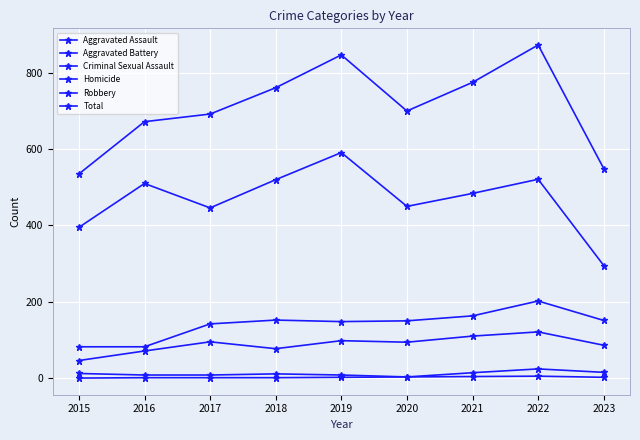

True or false: Robbery and Aggravated Battery cross at least once.

False